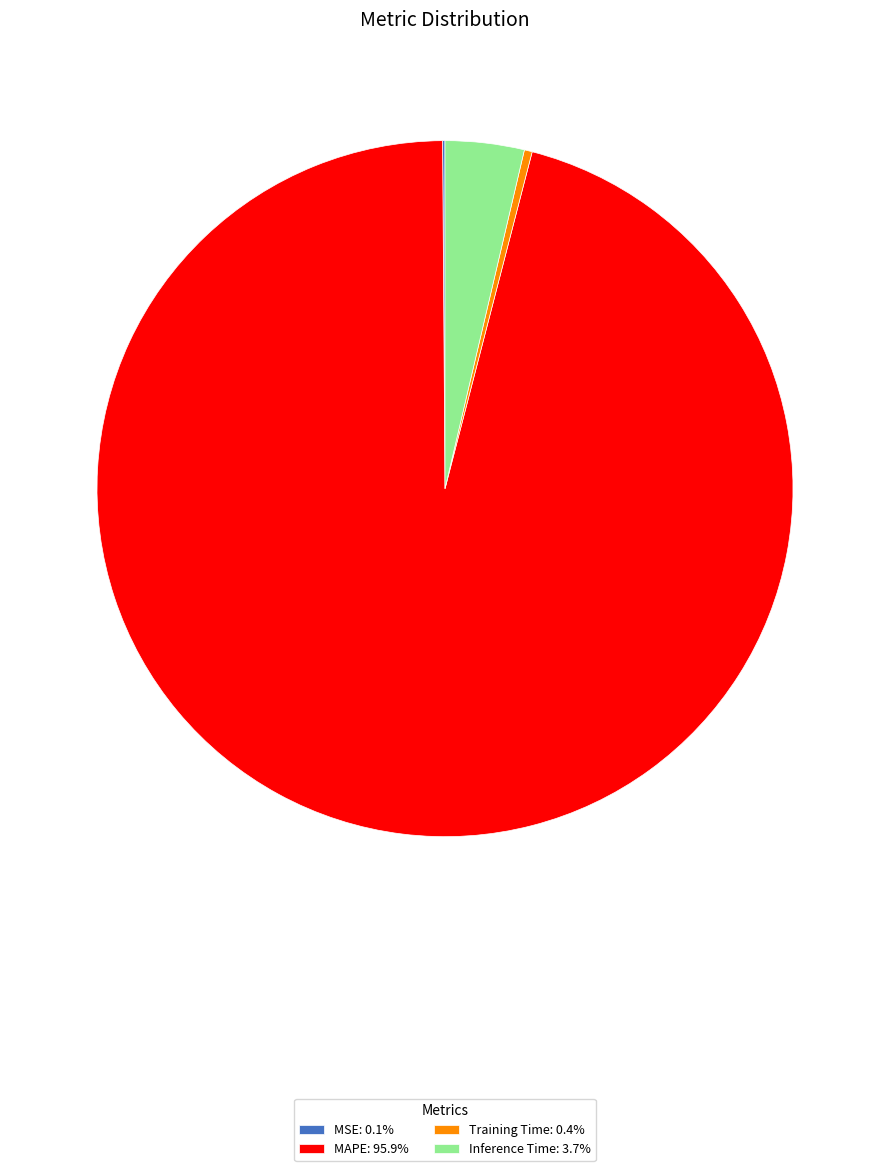

What is the largest slice in the pie chart?

MAPE